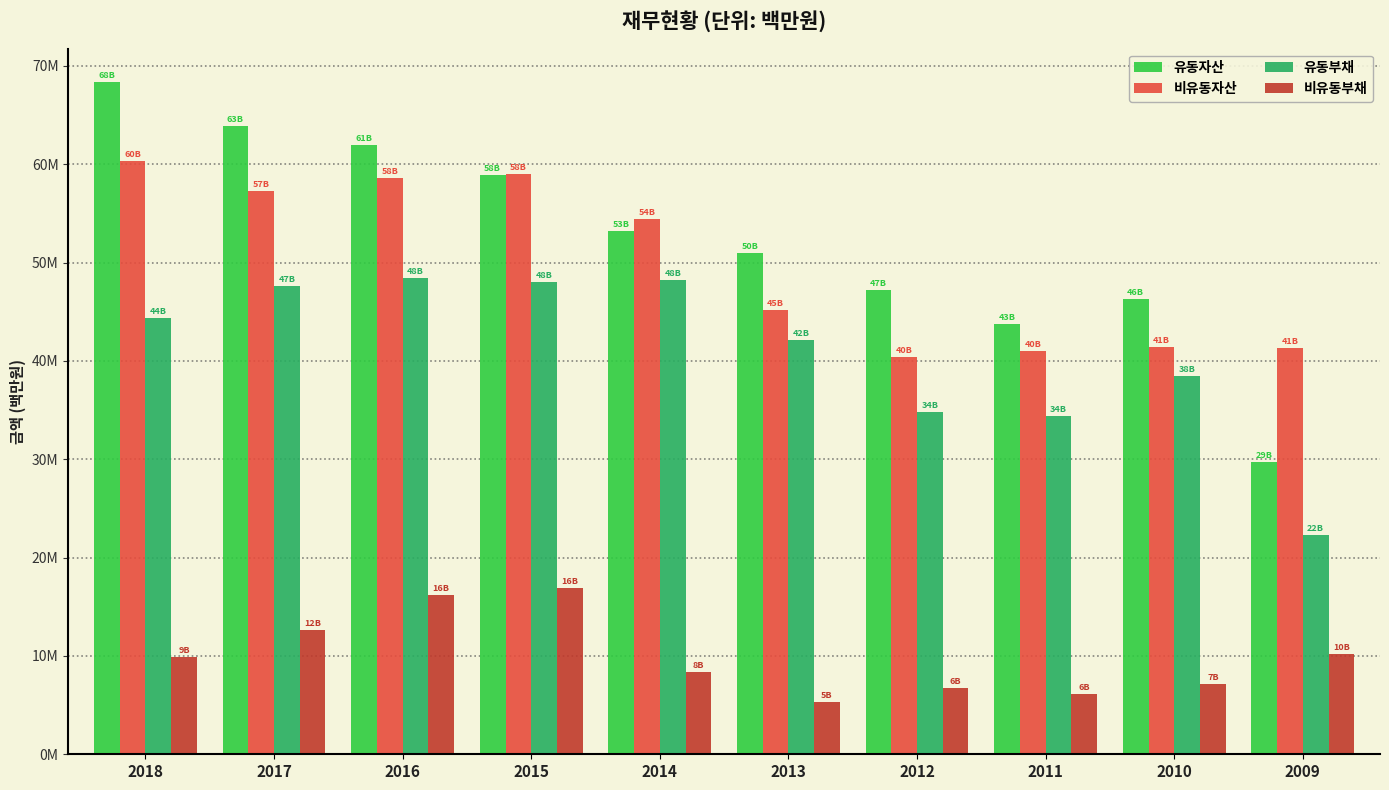

Reading left to right, extract all data points from this chart.

유동자산: 2018=68343740	2017=63916790	2016=61925242	2015=58880656	2014=53222289	2013=50976123	2012=47164548	2011=43736728	2010=46346252	2009=29735590
비유동자산: 2018=60334635	2017=57249443	2016=58599132	2015=58983935	2014=54430700	2013=45159823	2012=40404550	2011=40966721	2010=41456026	2009=41318368
유동부채: 2018=44378248	2017=47637698	2016=48406897	2015=48067346	2014=48204873	2013=42133008	2012=34796329	2011=34427842	2010=38503479	2009=22253237
비유동부채: 2018=9915623	2017=12681026	2016=16161869	2015=16891002	2014=8384143	2013=5366299	2012=6726783	2011=6104689	2010=7101259	2009=10189836